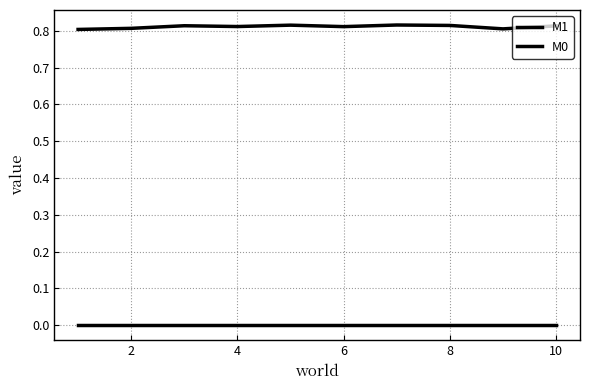

True or false: M0 has more than 1 points higher than both neighbors.

False